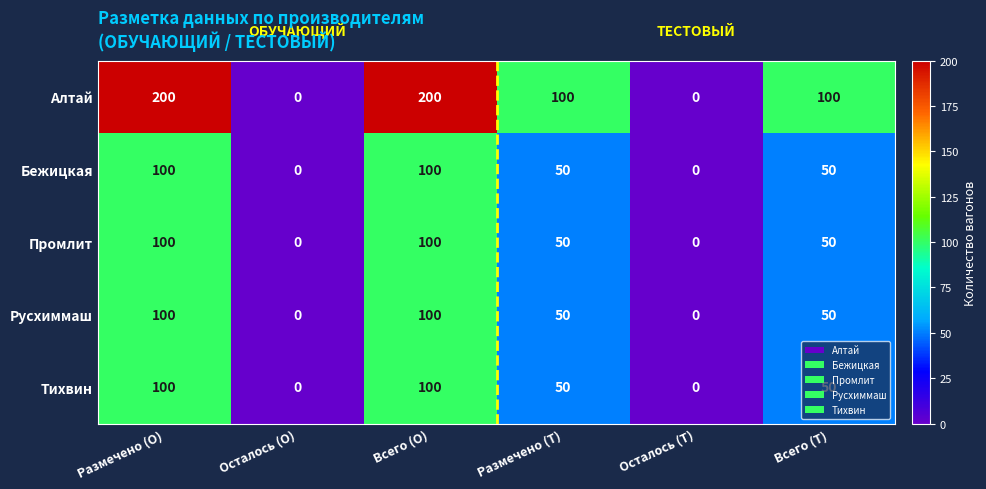

How many Русхиммаш values are between 0 and 100?

6